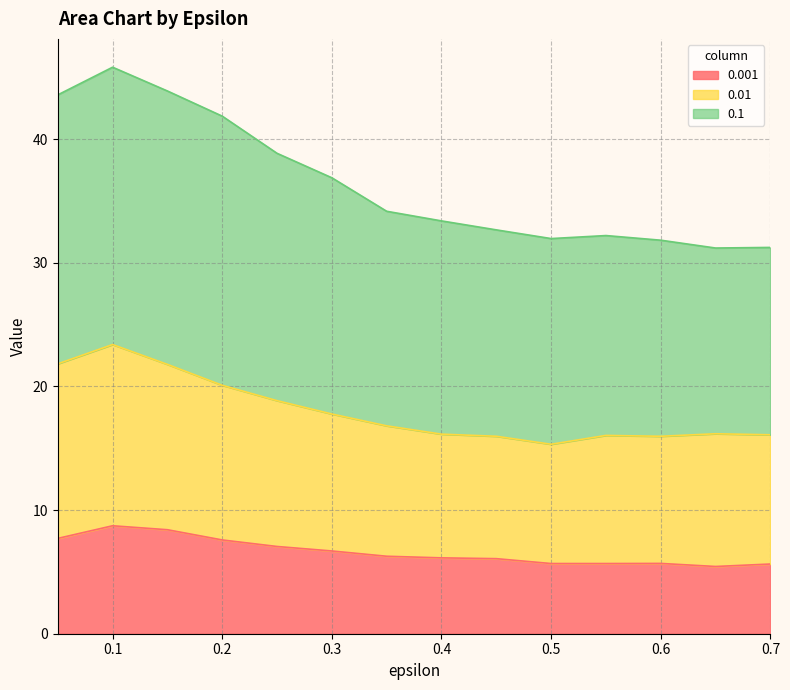

Which has a higher value, 0.5 or 0.45?

0.45